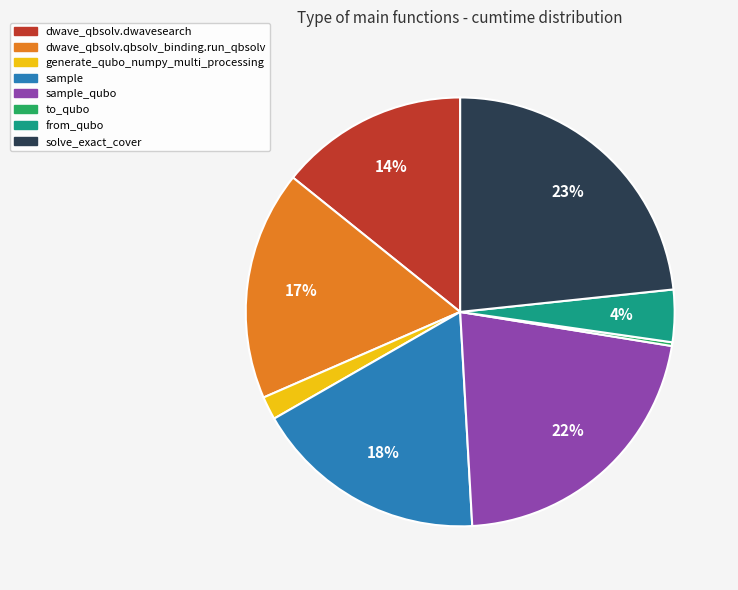

Which slice is the largest?

solve_exact_cover